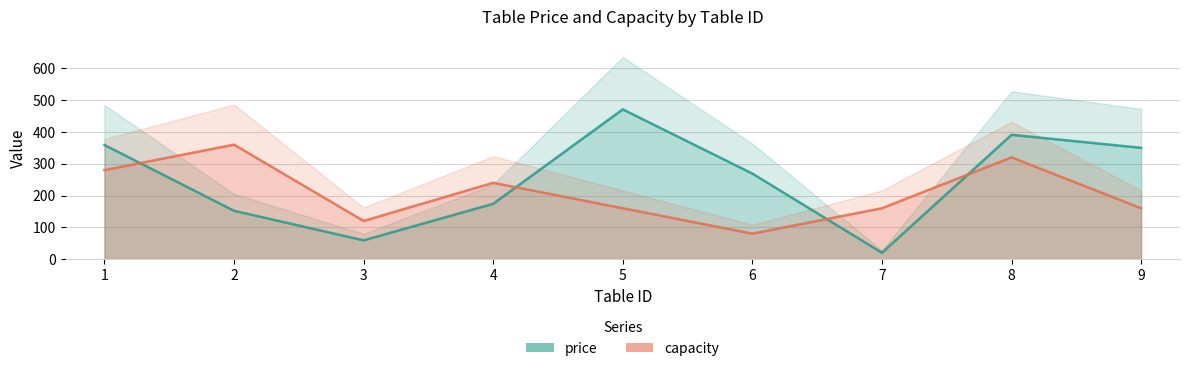

Reading left to right, transcribe all the data shown in this chart.

price: 1=359	2=152	3=59	4=174	5=471	6=269	7=20	8=391	9=350
capacity: 1=280	2=360	3=120	4=240	5=160	6=80	7=160	8=320	9=160